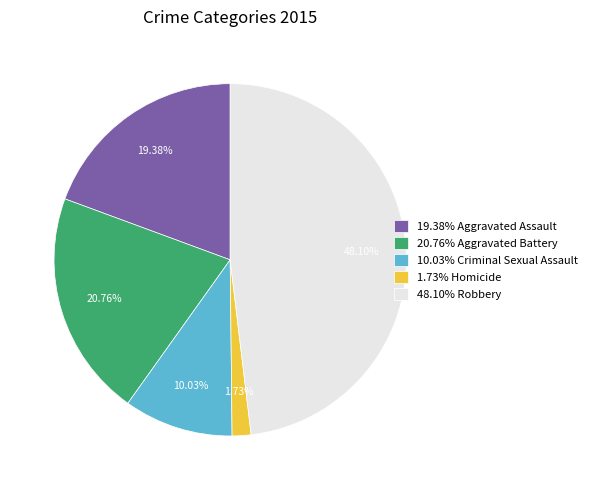

How many slices are in this pie chart?

5